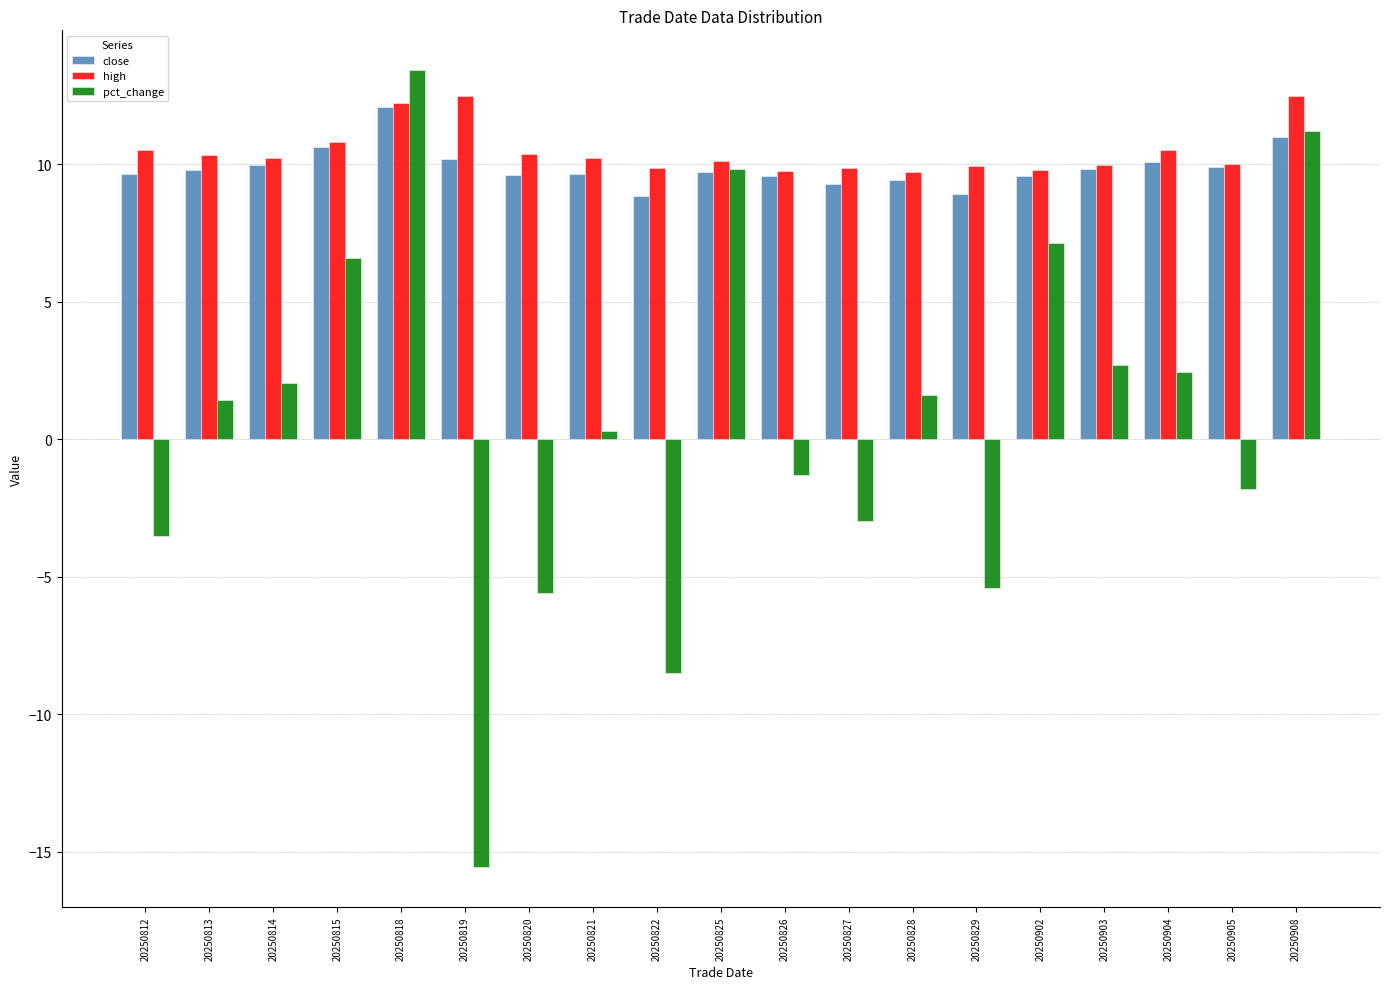

Which category has the highest value in the close series?

20250818